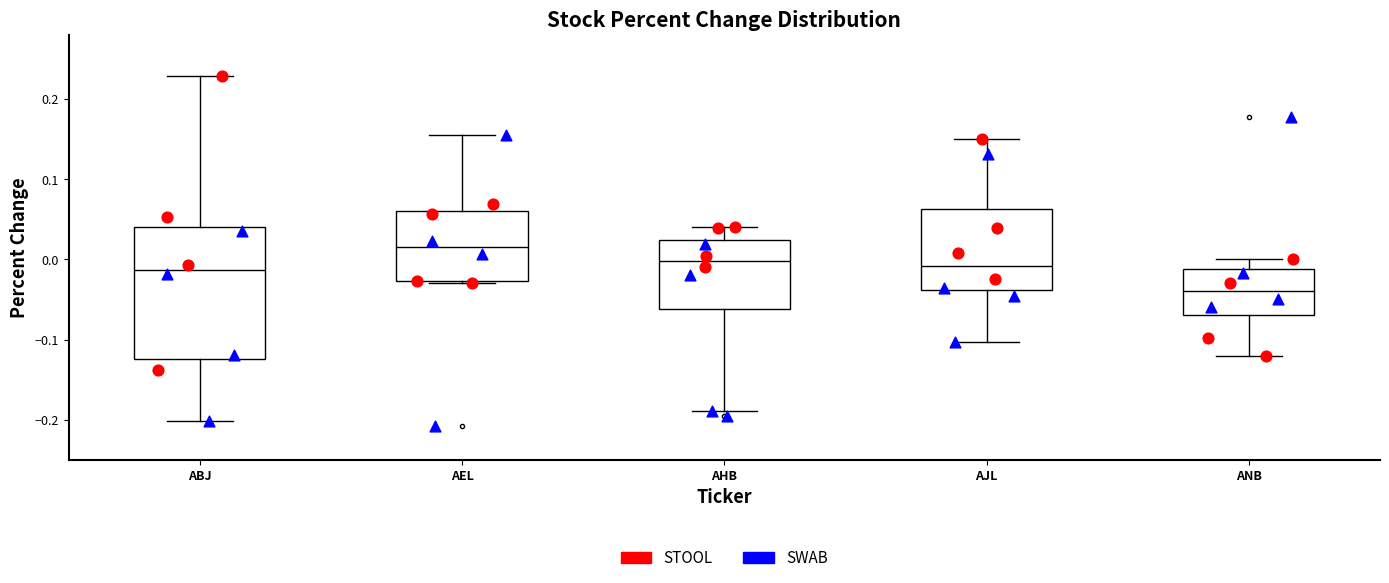

Where is the lower edge of the box for AEL on the y-axis? The values are not printed on the chart, so give them approximately, as read against the axis.

-0.03